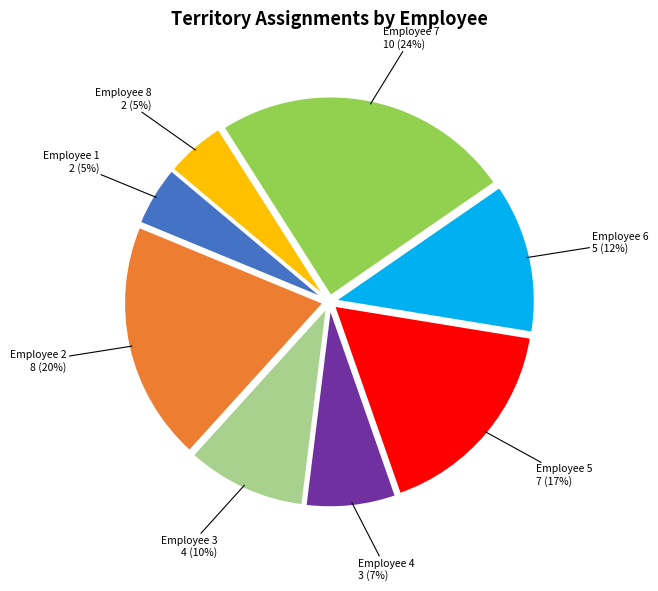

Does any single category account for the majority?

No